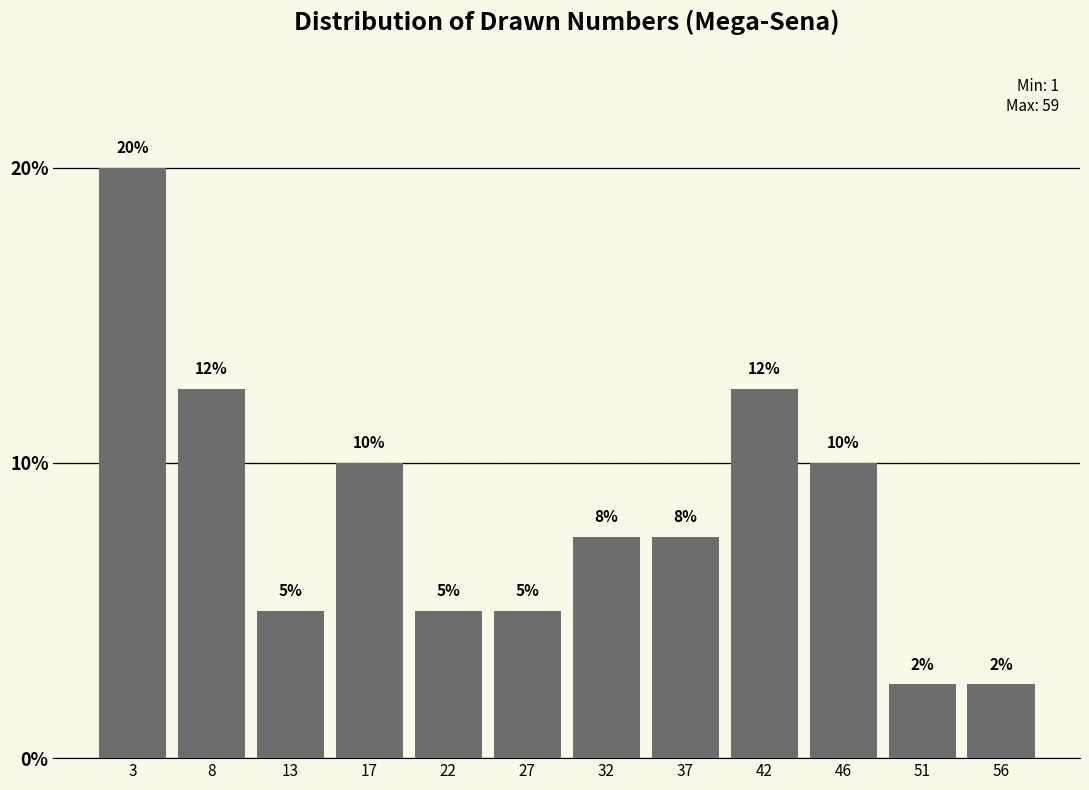

What value does the data have at 27?

5.0